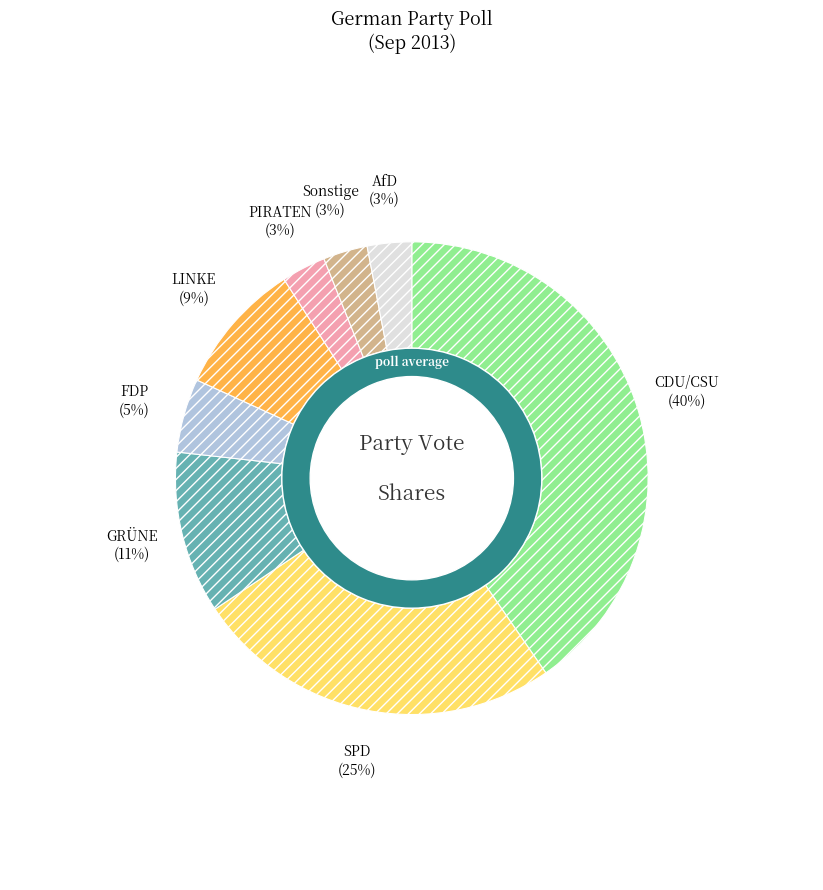

To the nearest percent, what is the difference between the largest and smallest slice percentages?

37%